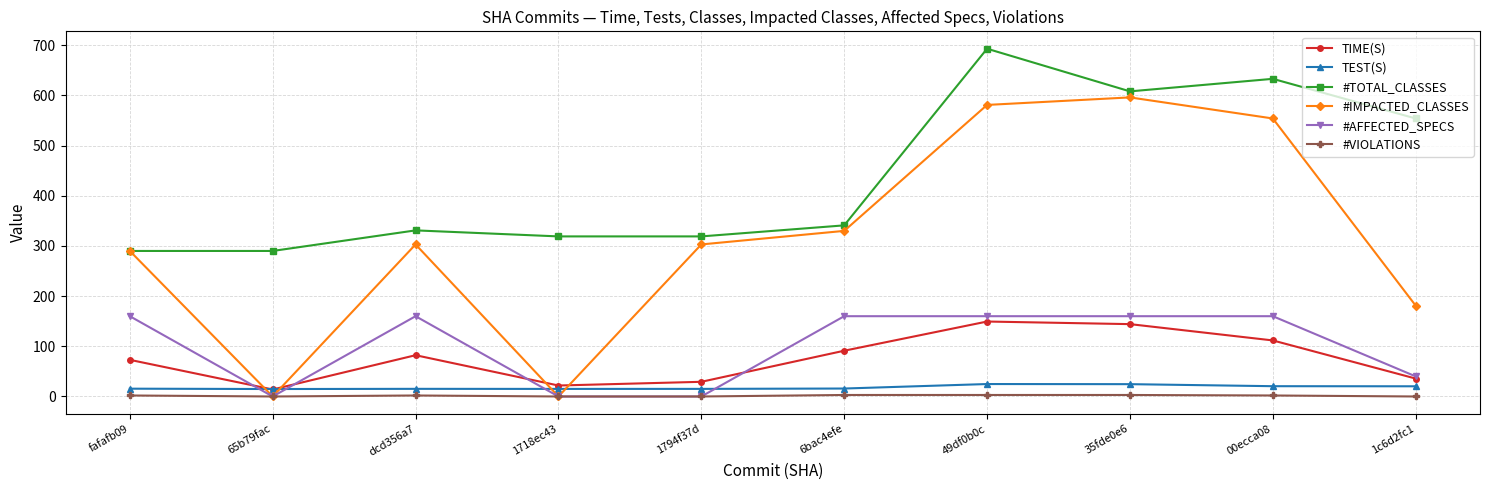

Which category has the highest value across all series?

49df0b0c